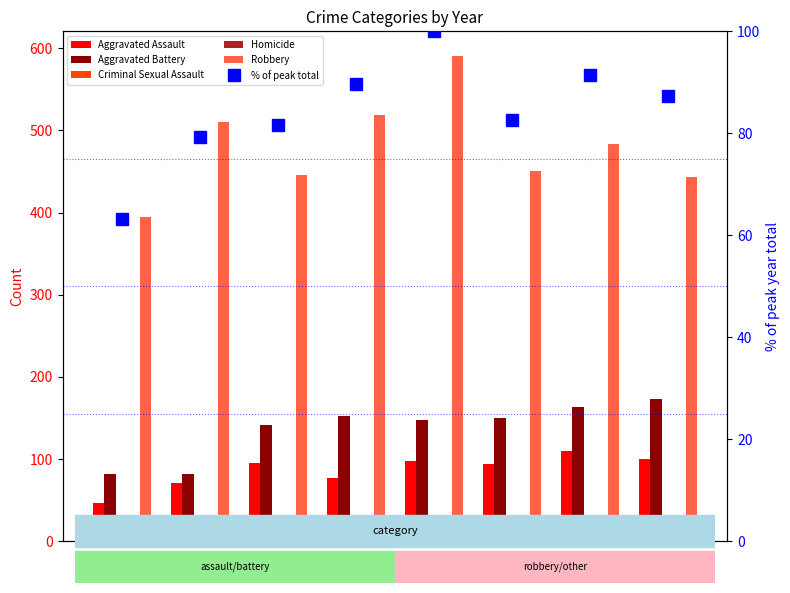

The Criminal Sexual Assault series shows 18.1 at 2018. True or false?

False